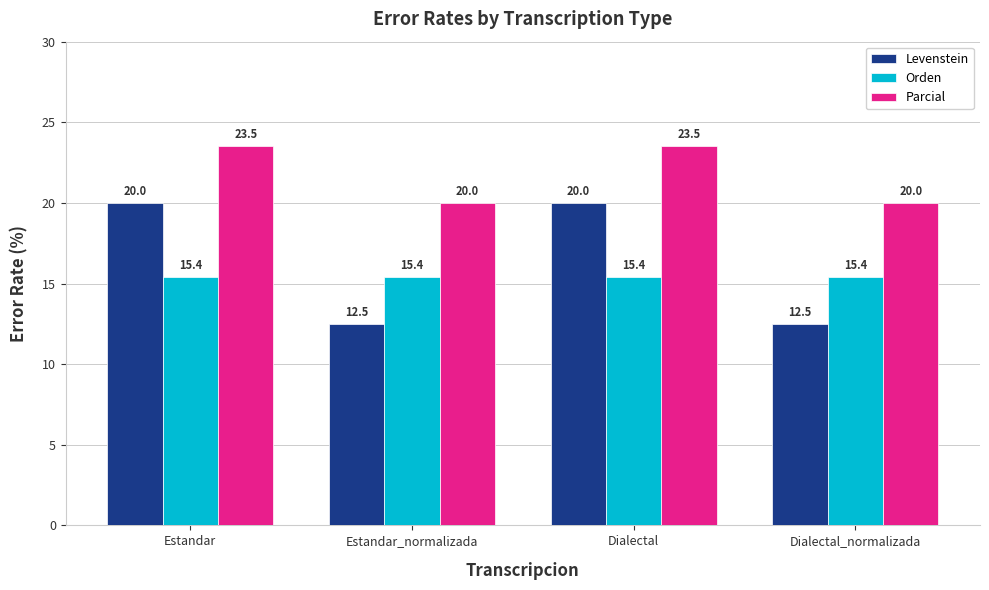

Which series has the largest range (max minus min)?

Levenstein